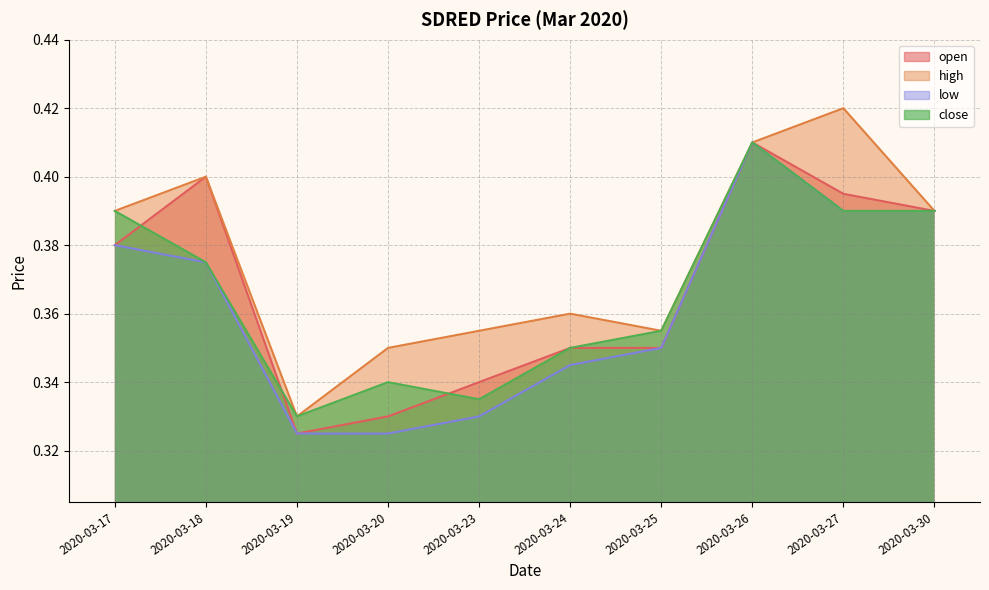

What is the approximate value of low at 2020-03-25?

0.3